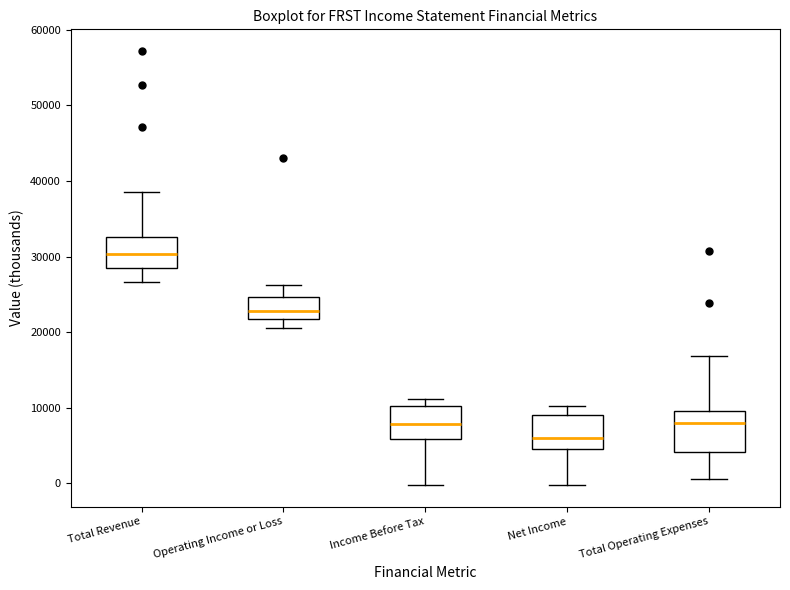

Reading left to right, read every box against the y-axis: the position of its median line, the range the box covers, and the ends of its whiskers. The values are not printed on the chart, so give them approximately, as read against the axis.

Total Revenue: median 30000, box 29000 to 33000, whiskers 27000 to 39000
Operating Income or Loss: median 23000, box 22000 to 25000, whiskers 21000 to 26000
Income Before Tax: median 8000, box 6000 to 10000, whiskers 0 to 11000
Net Income: median 6000, box 5000 to 9000, whiskers 0 to 10000
Total Operating Expenses: median 8000, box 4000 to 10000, whiskers 1000 to 17000